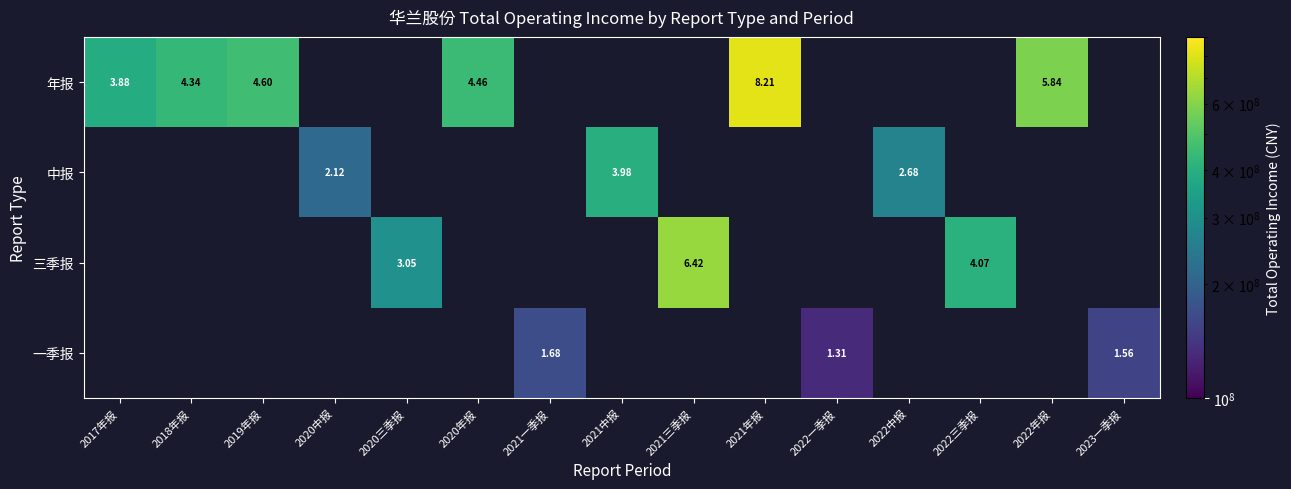

How many categories are shown in the chart?

15